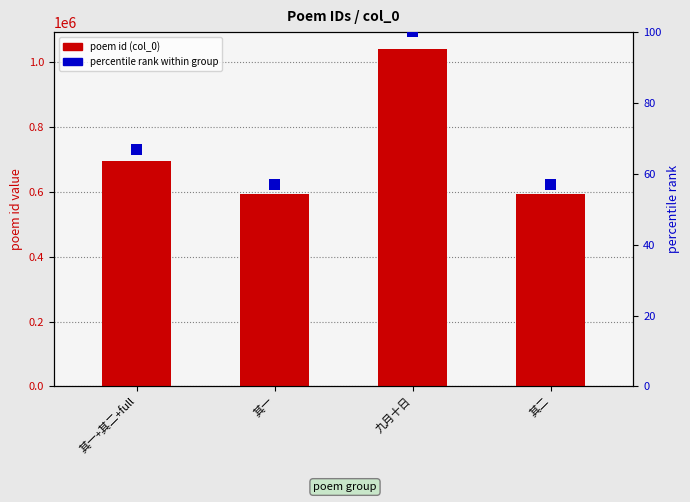

What is the value of the percentile rank bar at the 1st from the left?

3